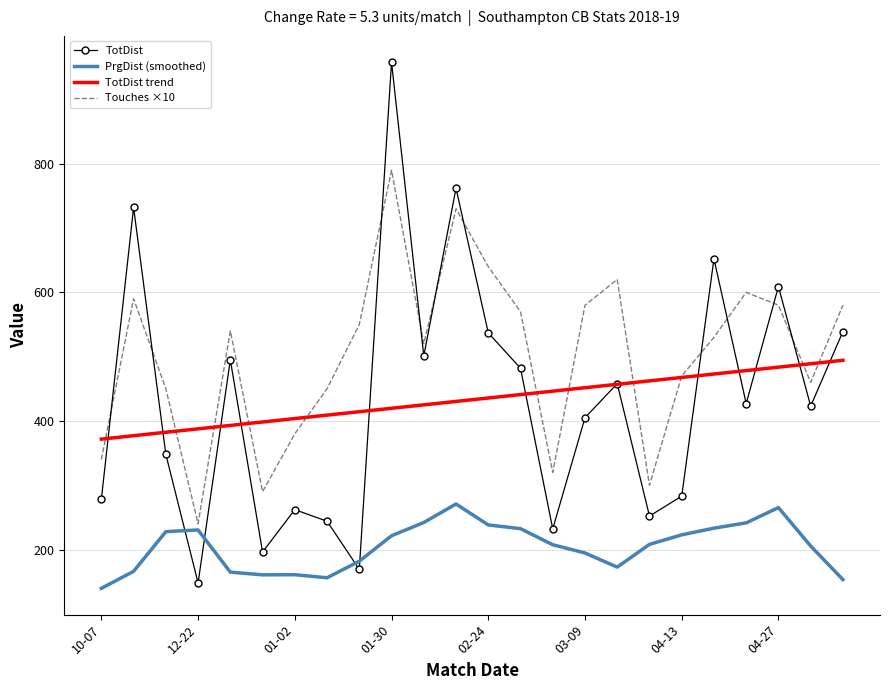

Rank the series by their maximum value, from highest to lowest.

TotDist, Touches ×10, TotDist trend, PrgDist (smoothed)